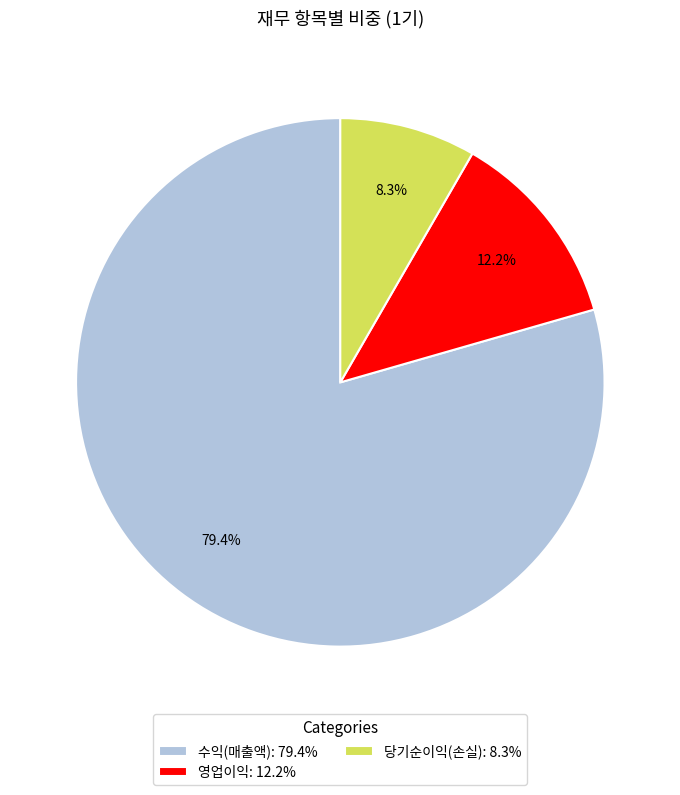

Between 수익(매출액) and 당기순이익(손실), which is larger?

수익(매출액)